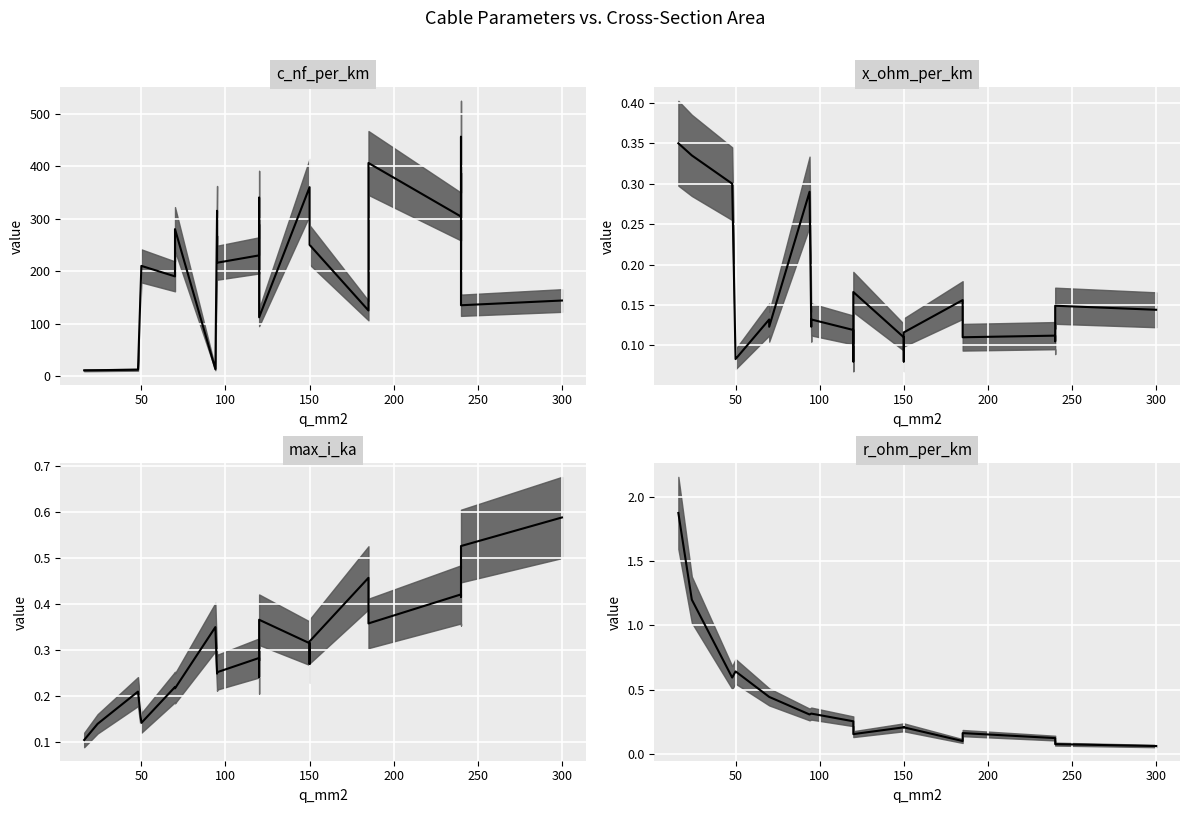

The max_i_ka median series shows 0.4 at 300. True or false?

False